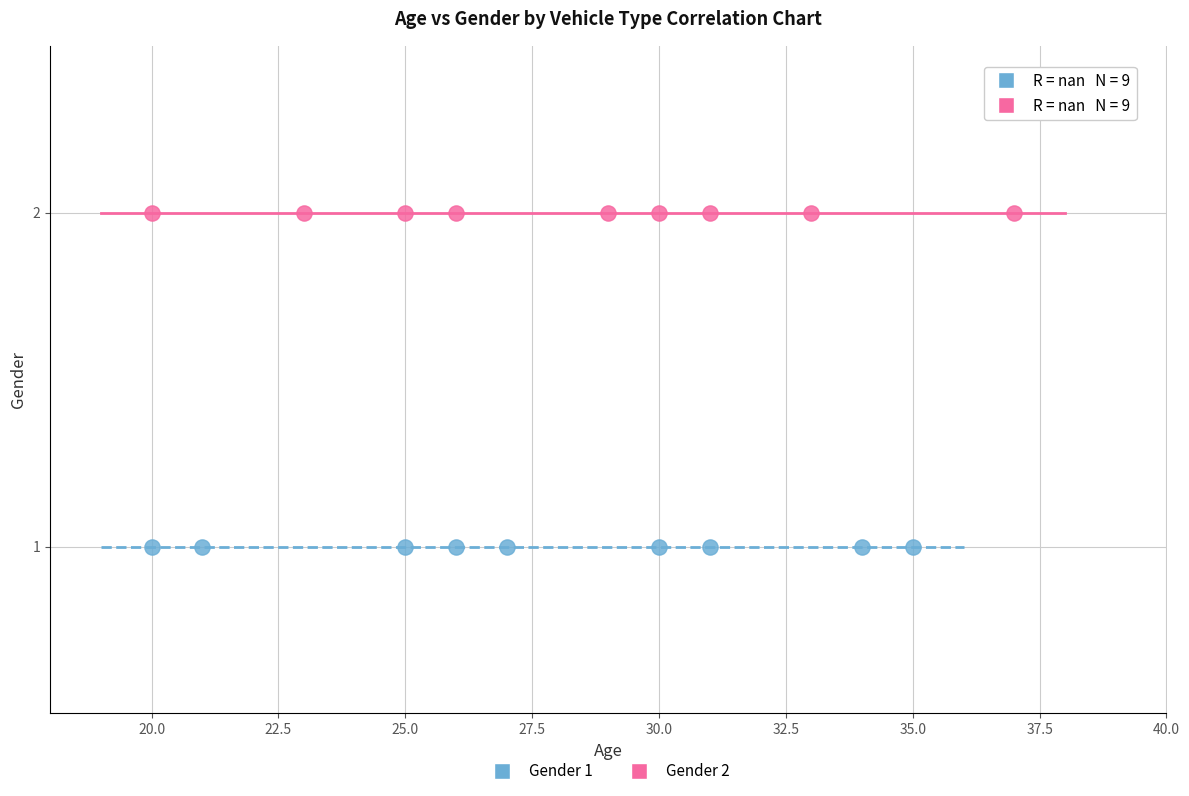

Which series reaches the maximum Y coordinate?

Gender 2